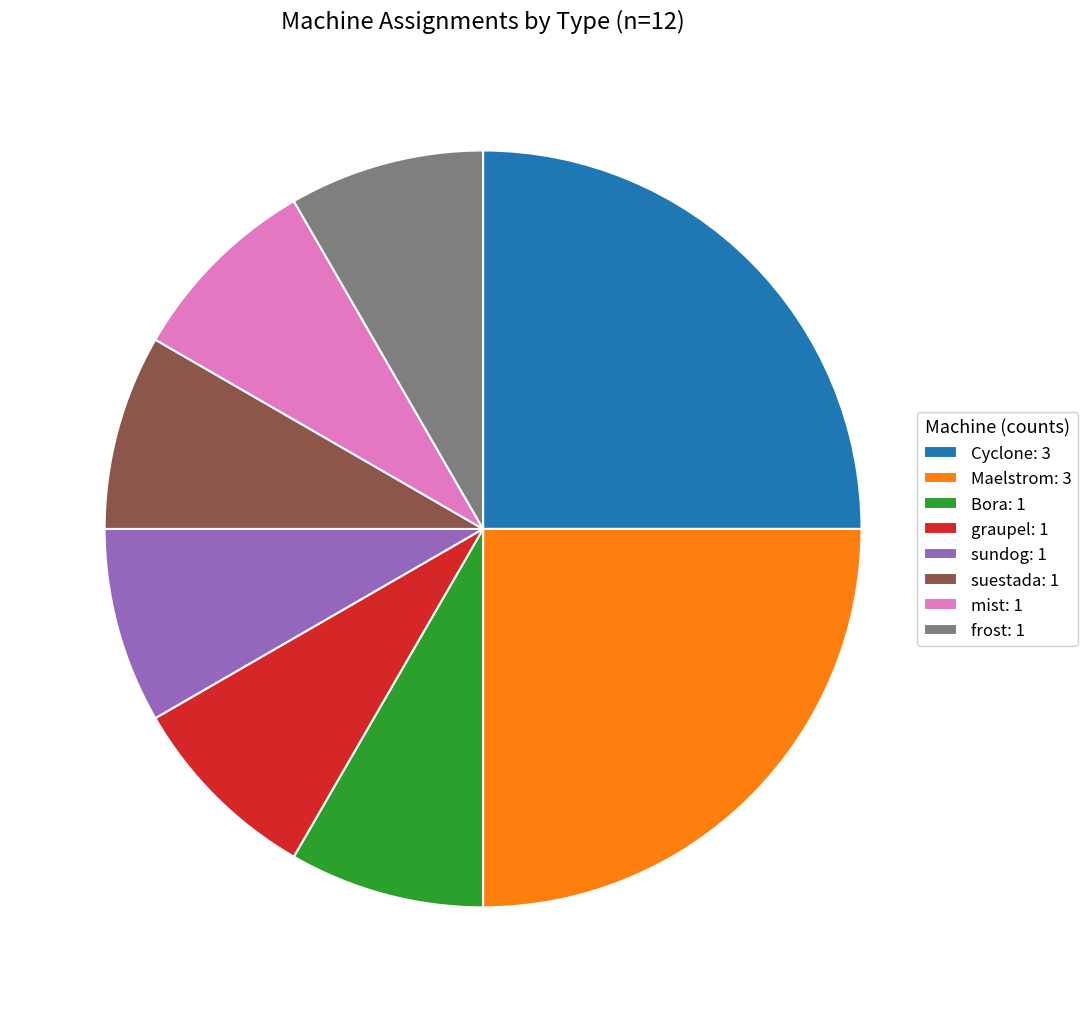

True or false: sundog: 1 accounts for 8% of the total.

True